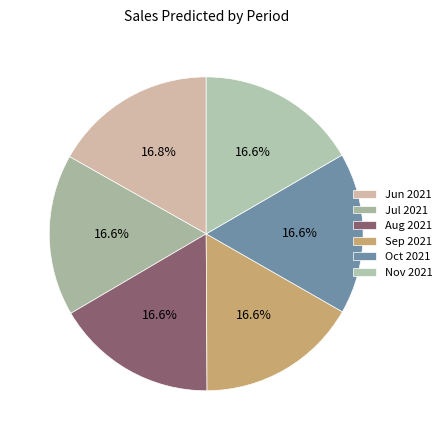

What portion of the pie excludes Oct 2021?

83.4%